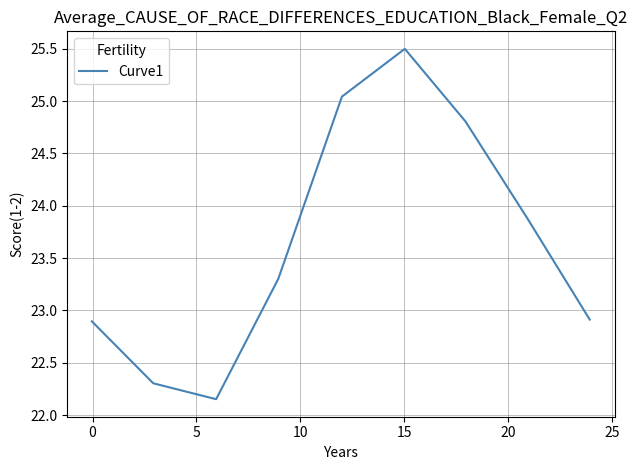

What is the difference between the maximum and minimum values?

3.3